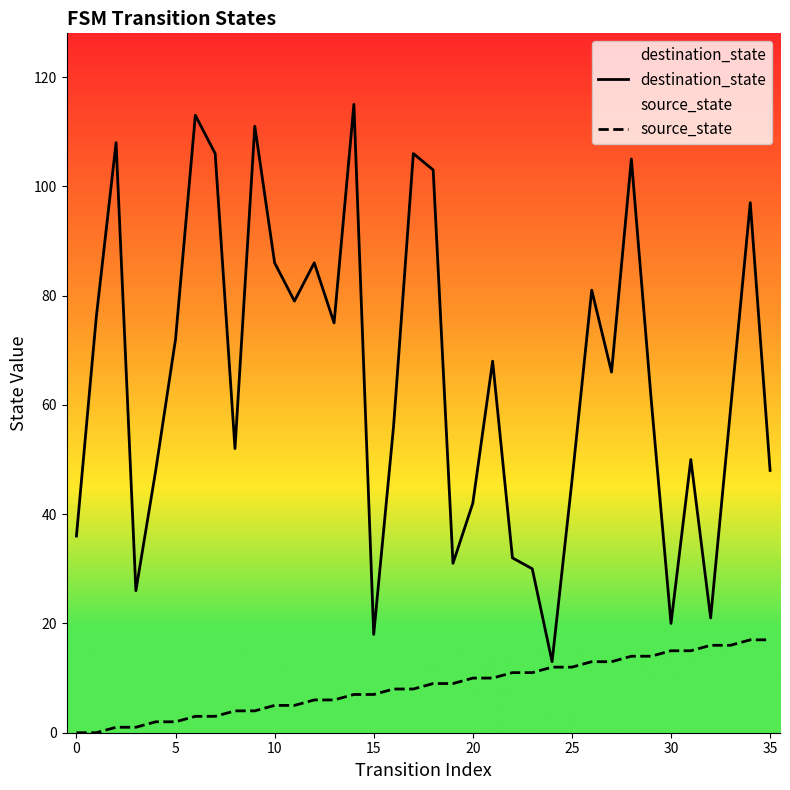

Which series has the largest total across all categories?

destination_state